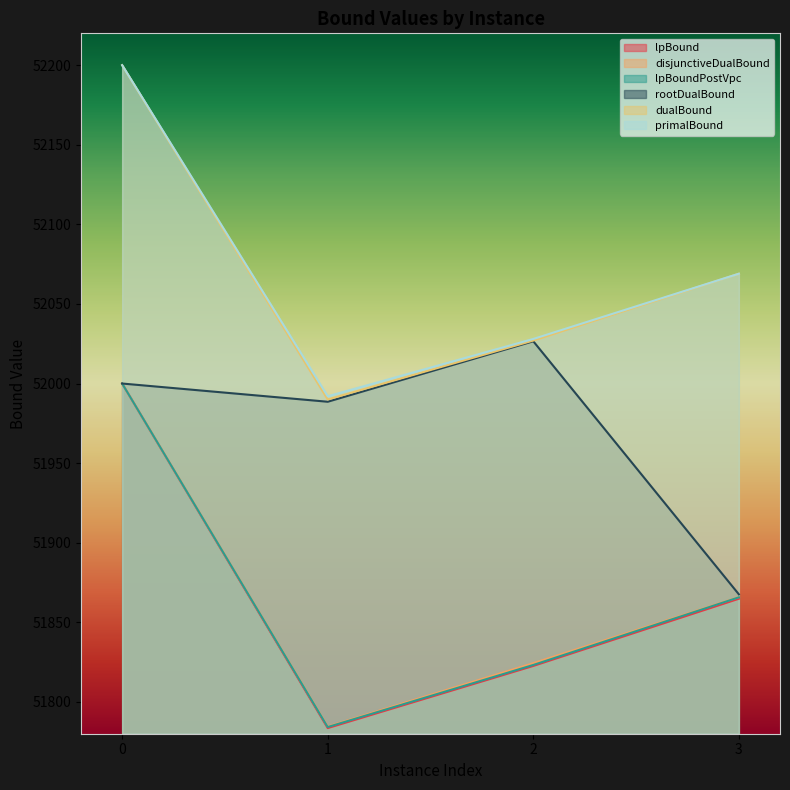

At which label is dualBound closest to 52095?

3